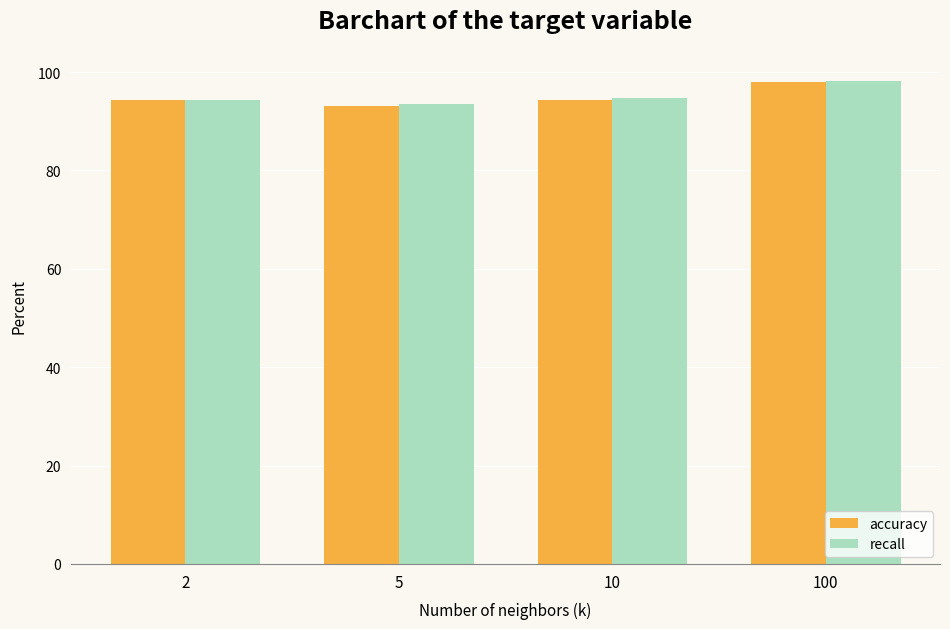

The accuracy series shows 50.7 at 5. True or false?

False